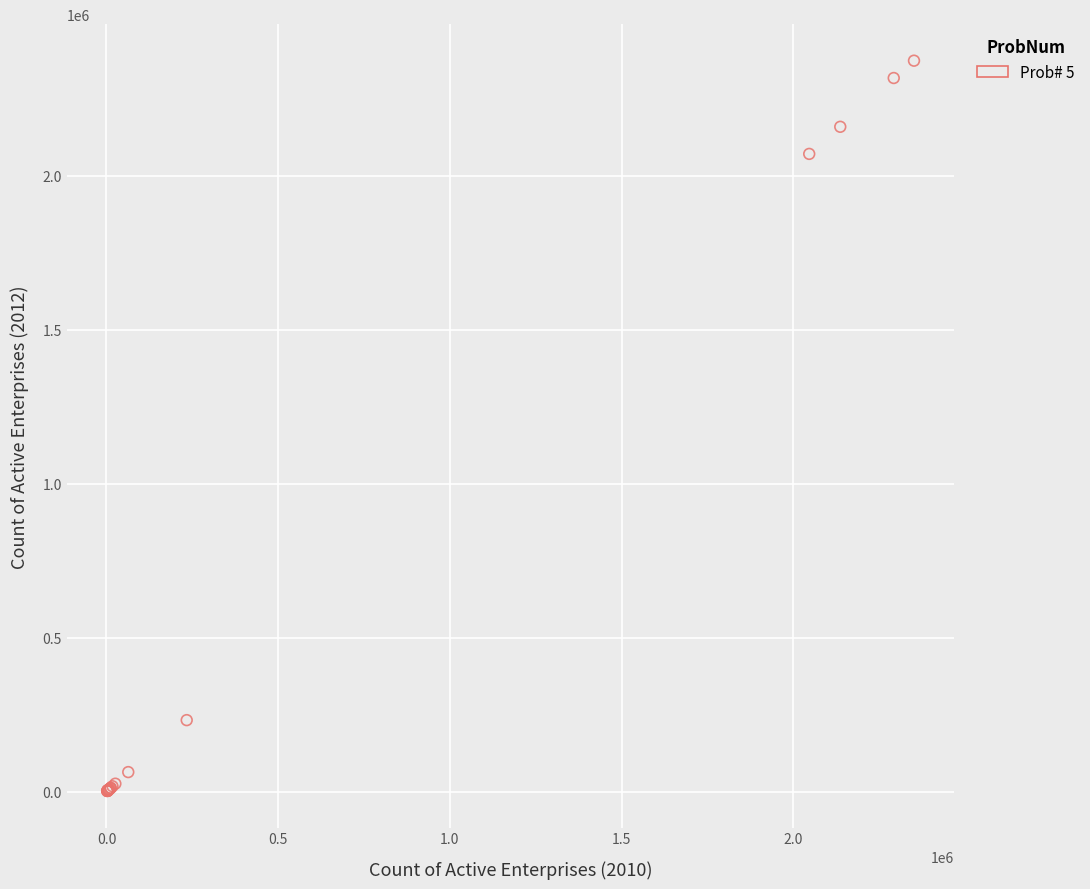

What Y value in the scatter plot is closest to 1187575?

2070400